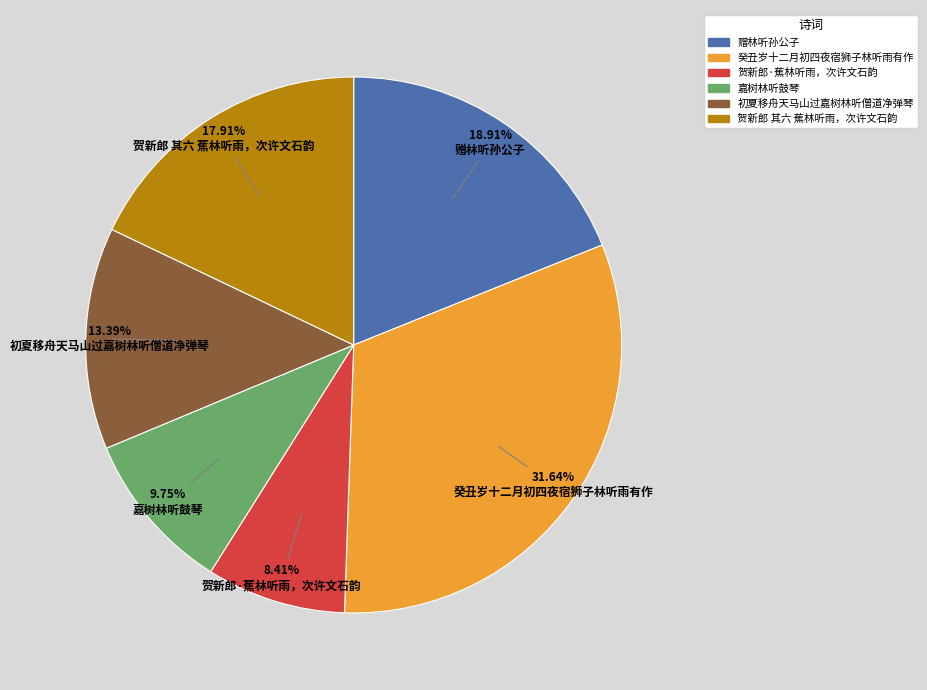

What is the smallest slice in the pie chart?

贺新郎·蕉林听雨，次许文石韵